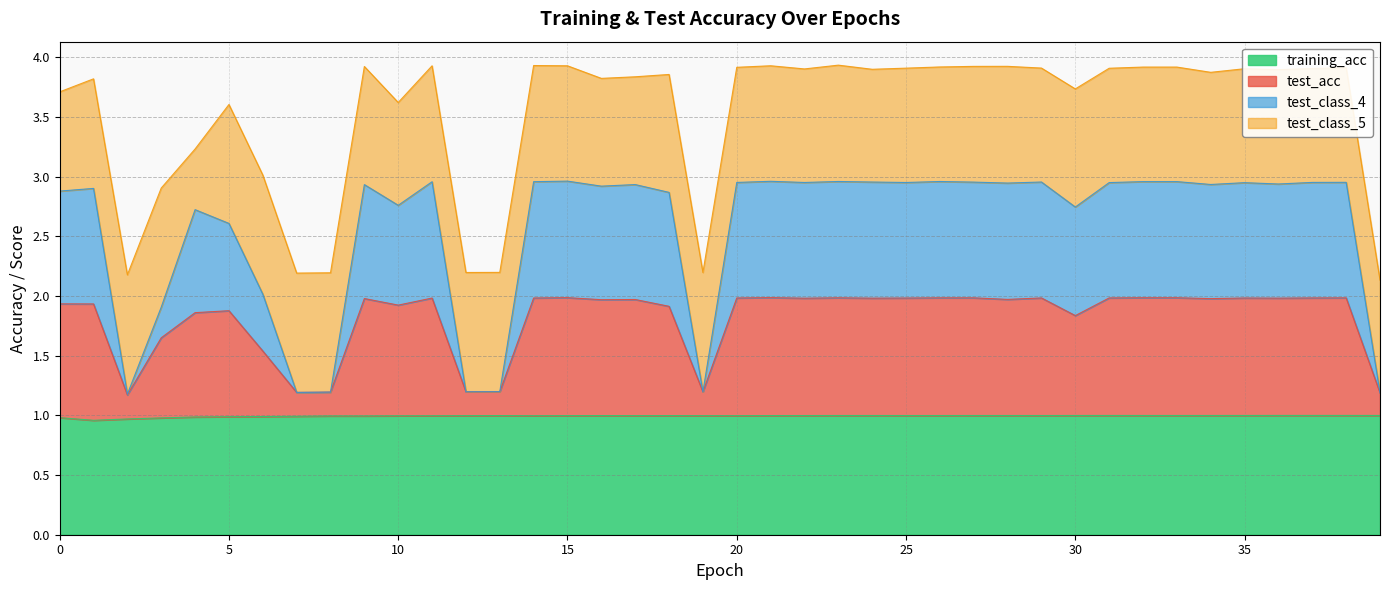

At which category does the chart reach its minimum across all series?

1